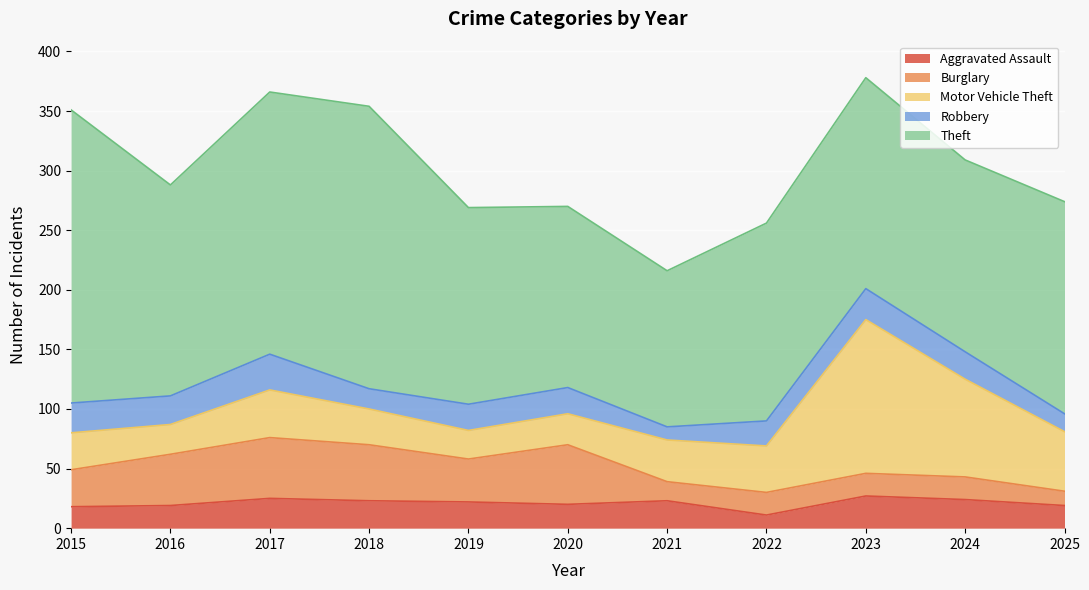

How many lines are shown in the chart?

5